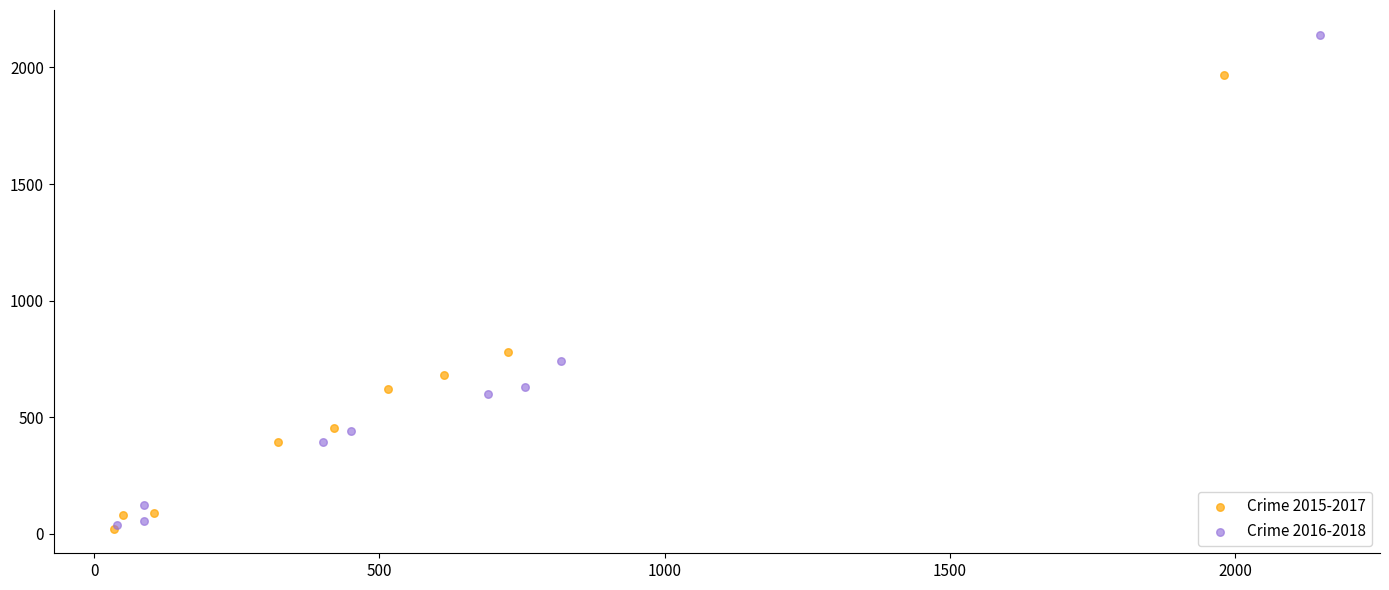

Which series reaches the maximum Y coordinate?

Crime 2016-2018